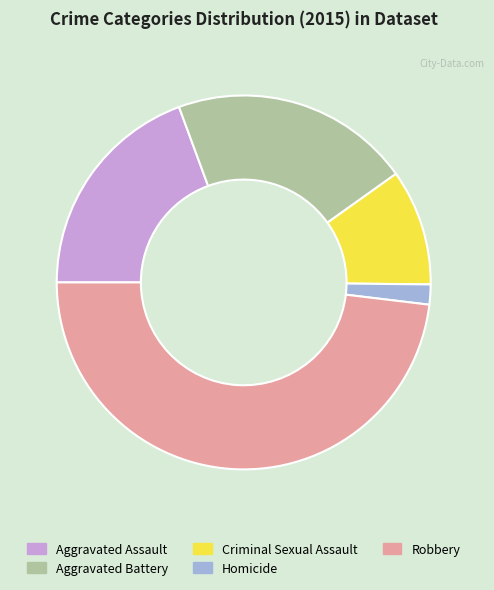

Does Aggravated Battery represent more than half of the total?

No